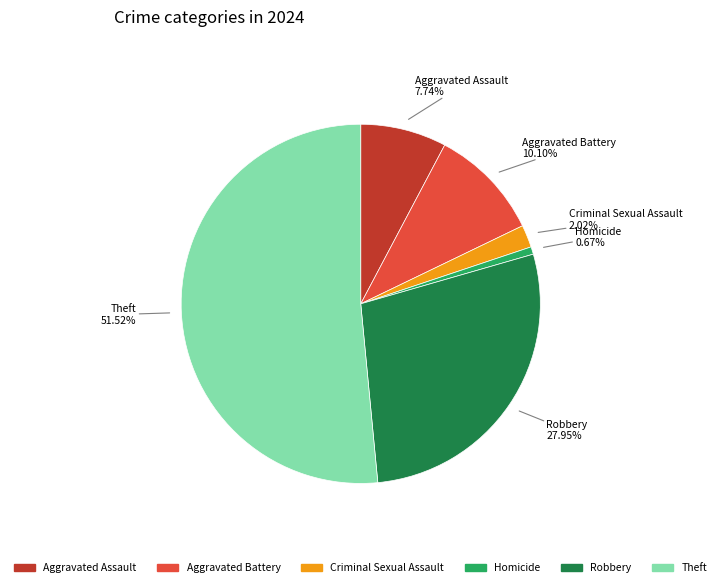

How many segments does this pie chart have?

6